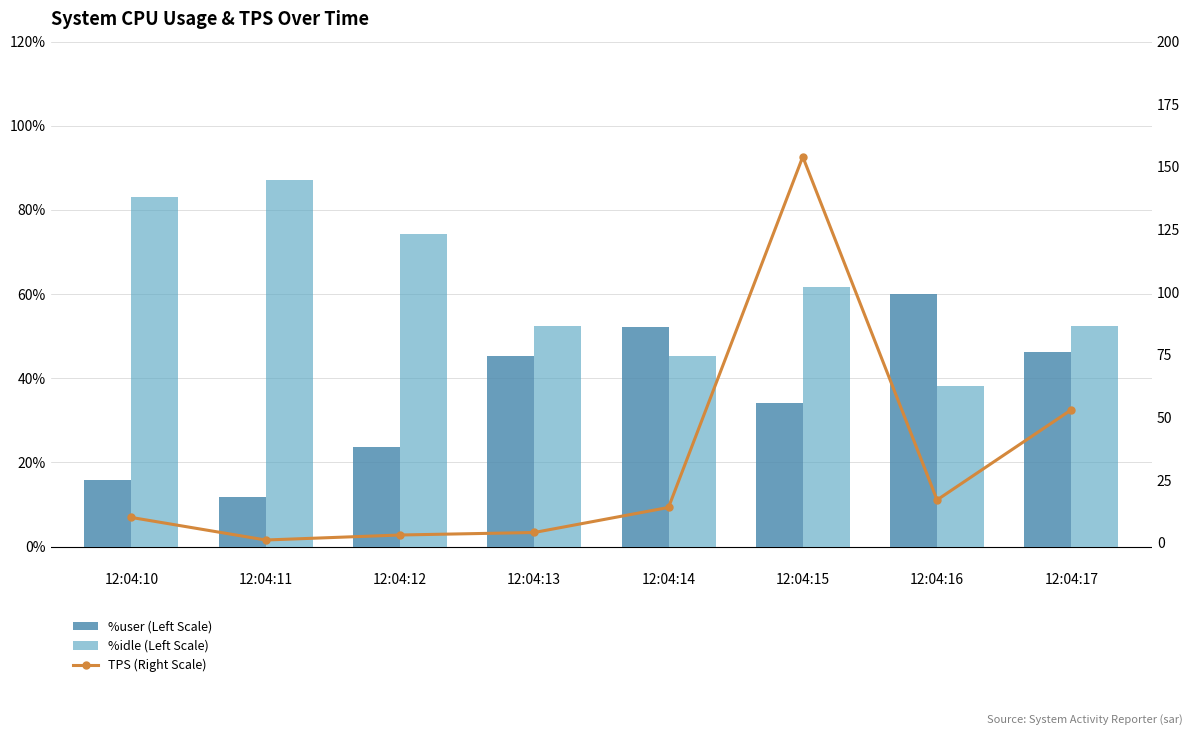

True or false: TPS (Right Scale) has a value of 10.0 at 12:04:10.

True